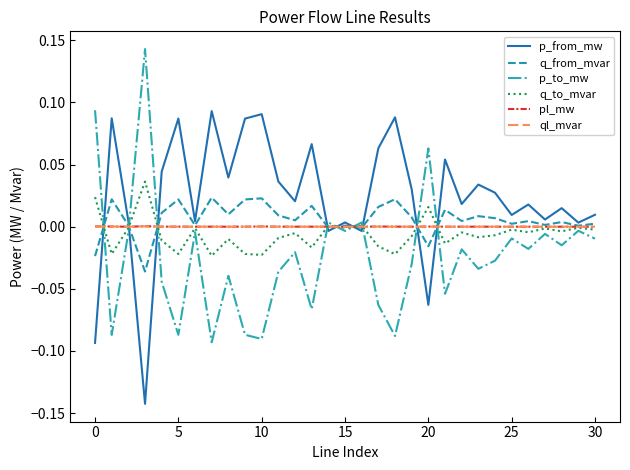

True or false: p_to_mw and p_from_mw intersect in this chart.

True